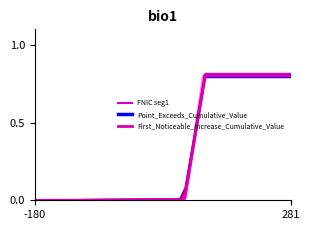

The FNIC seg1 series shows 0.5 at -180. True or false?

False